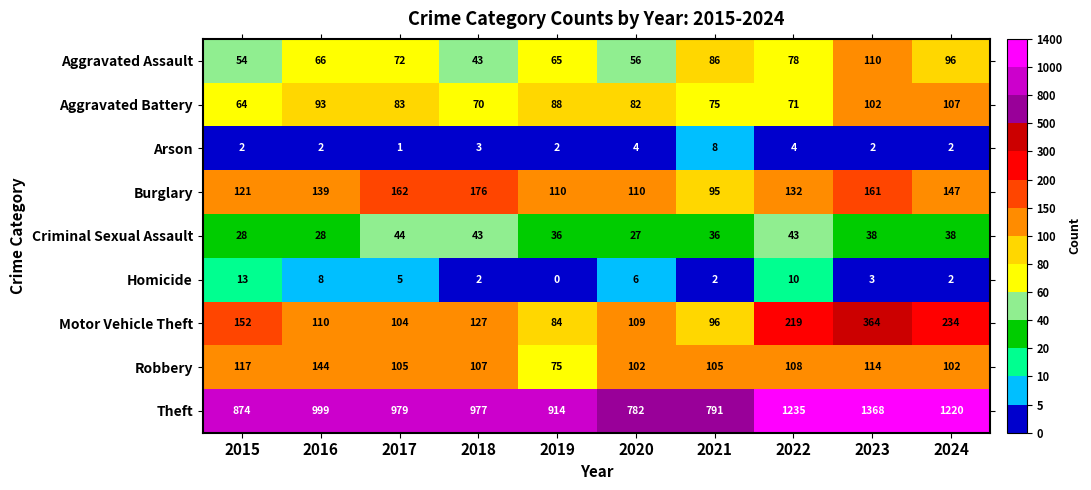

What is the sum of the Homicide values at 2015 and 2024?

15